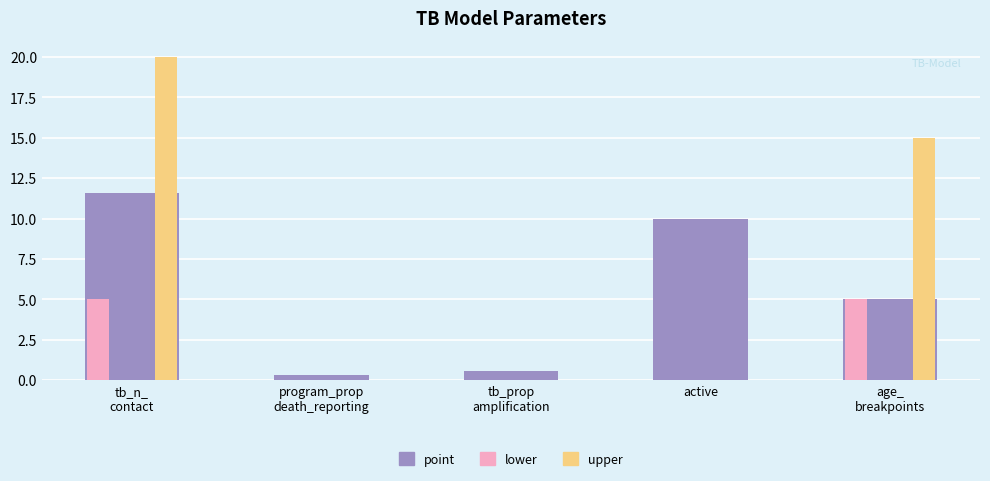

Is the value of lower at tb_n_
contact greater than the value of point at program_prop
death_reporting?

Yes